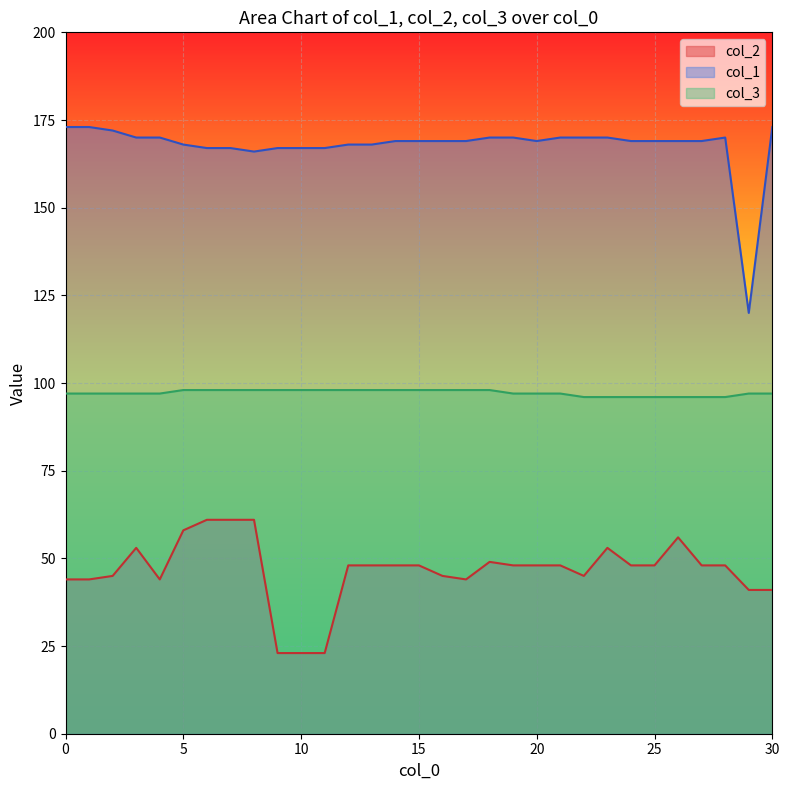

At which label is col_1 closest to 146?

8